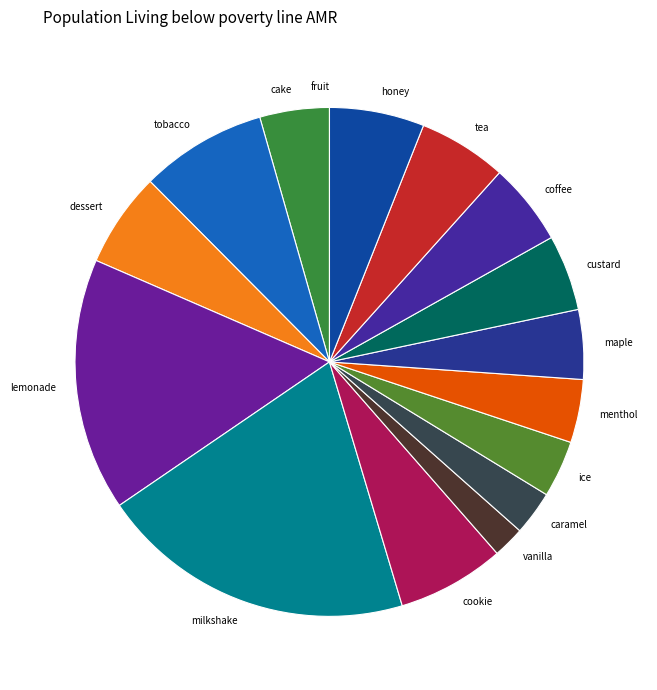

Do caramel and lemonade together represent more than half of the pie?

No